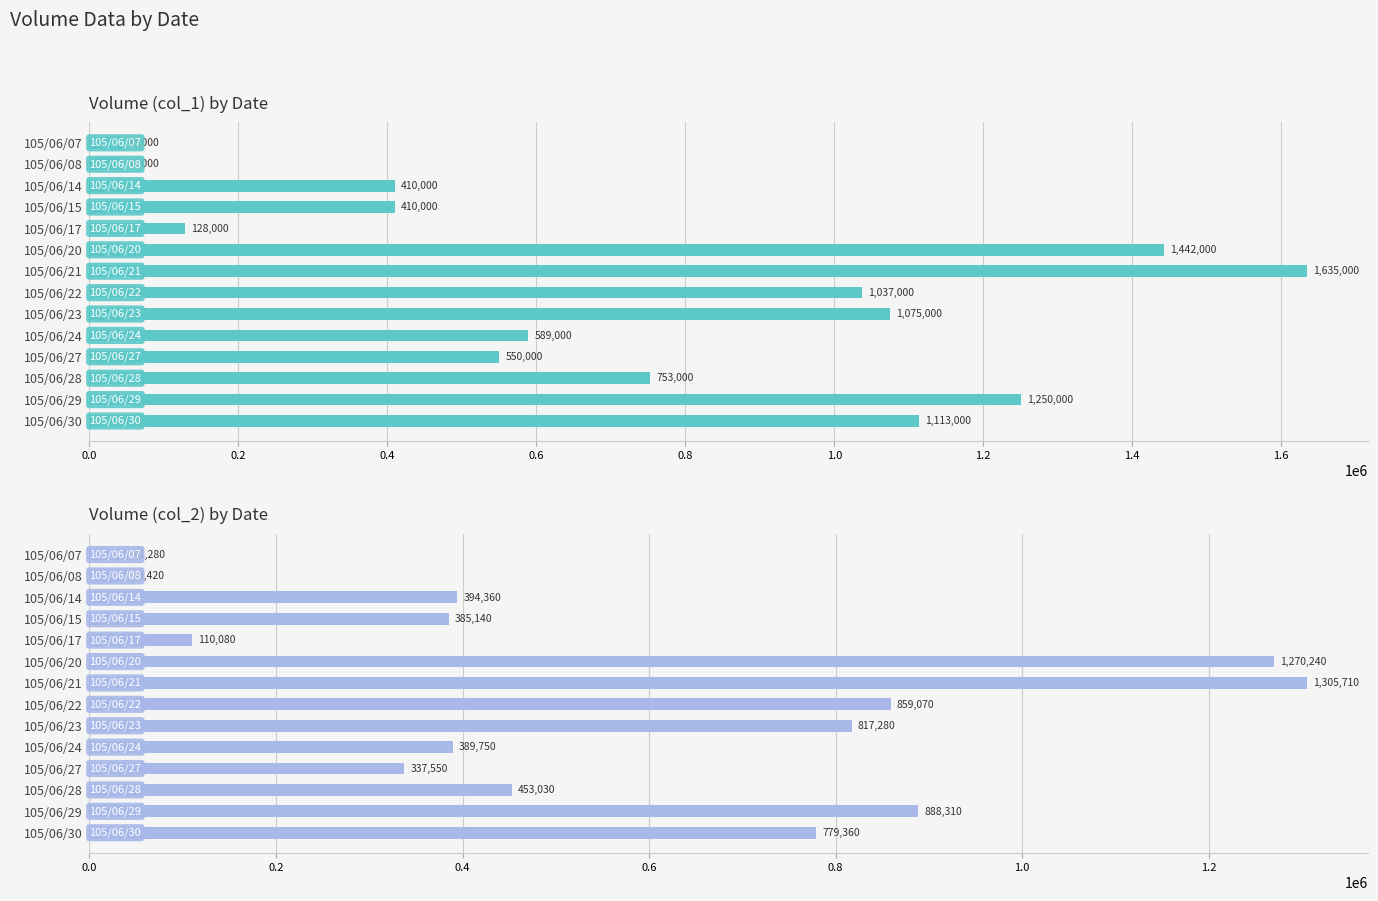

At how many categories does at least one series exceed 170327?

11